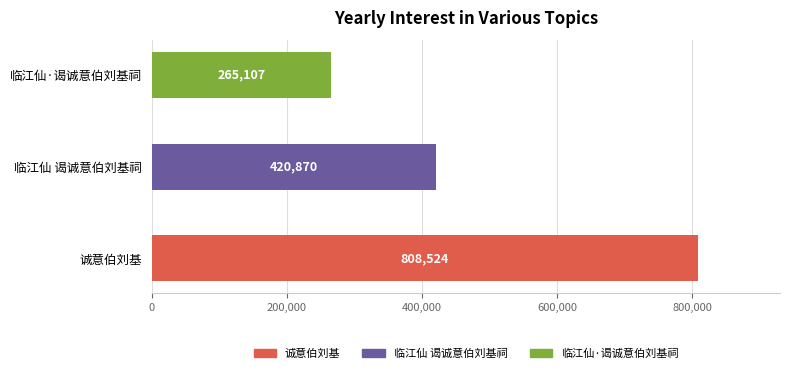

Rank the categories by value from lowest to highest.

临江仙·谒诚意伯刘基祠, 临江仙 谒诚意伯刘基祠, 诚意伯刘基